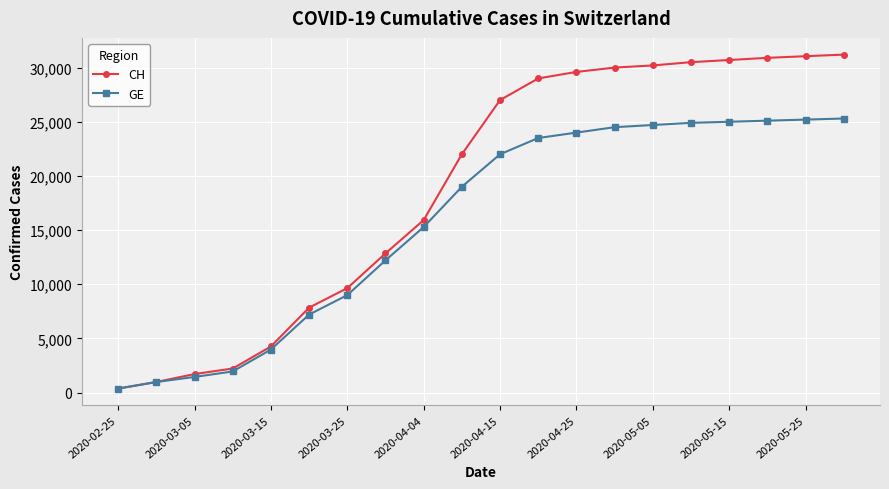

What is the maximum value for GE?

25300